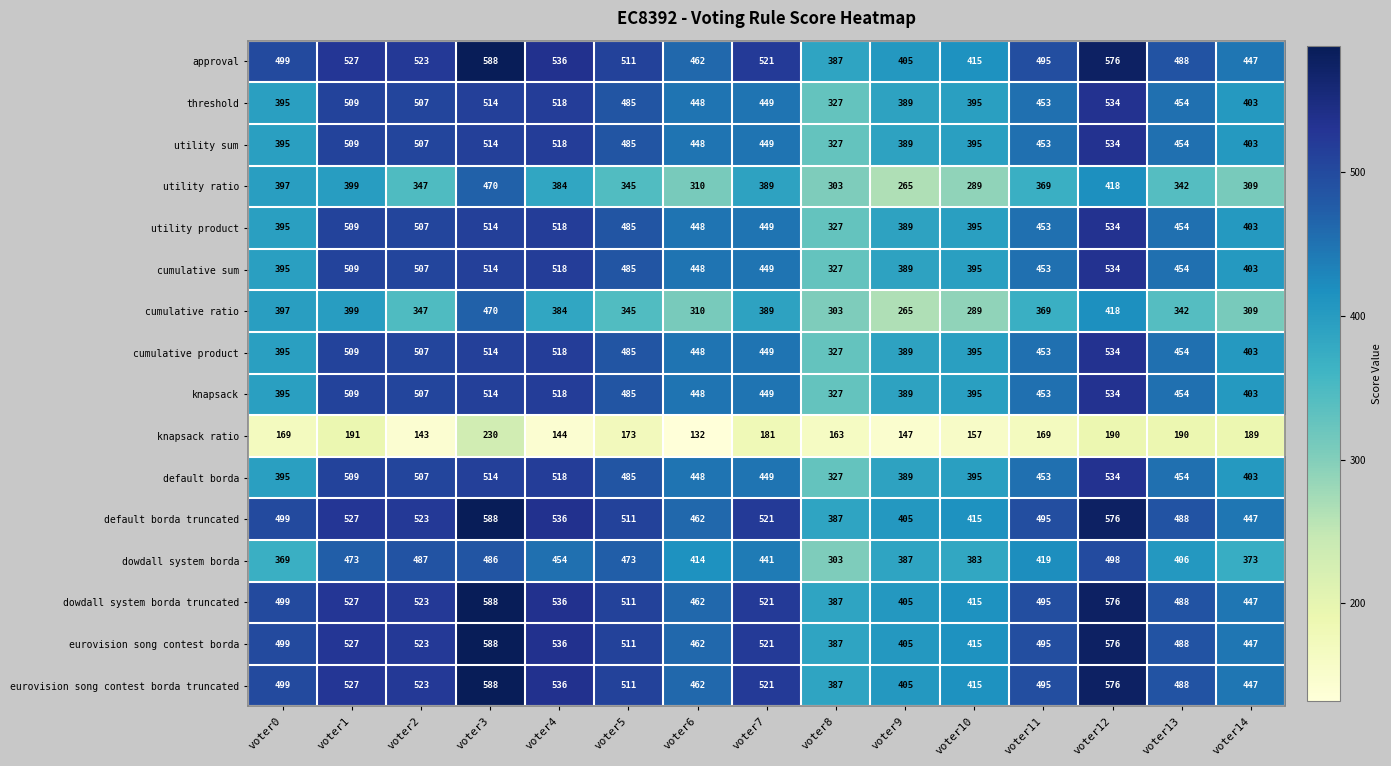

What is the difference between the highest and lowest values at voter10?

258